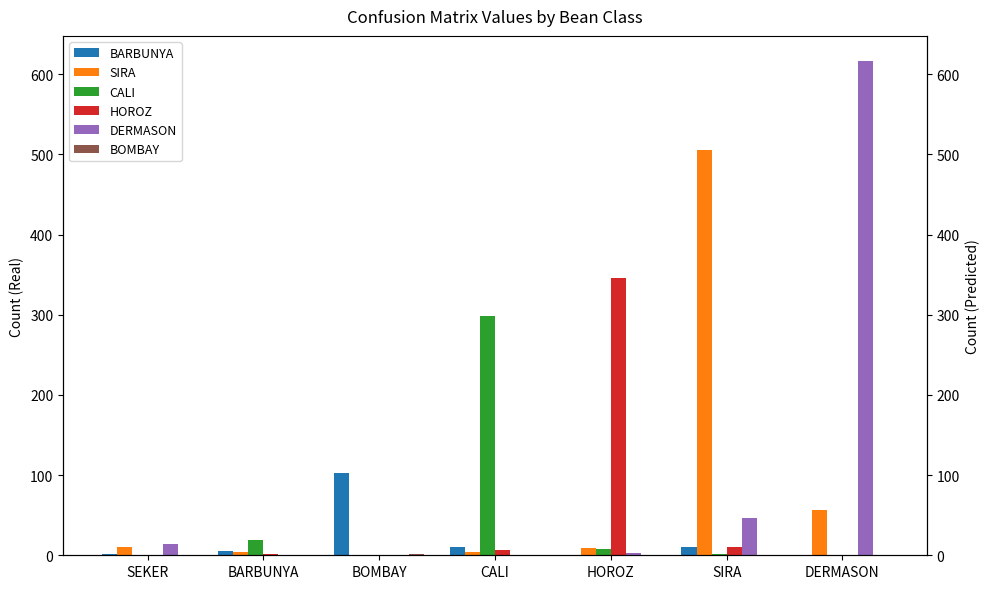

Which series changed the most between BOMBAY and CALI?

CALI